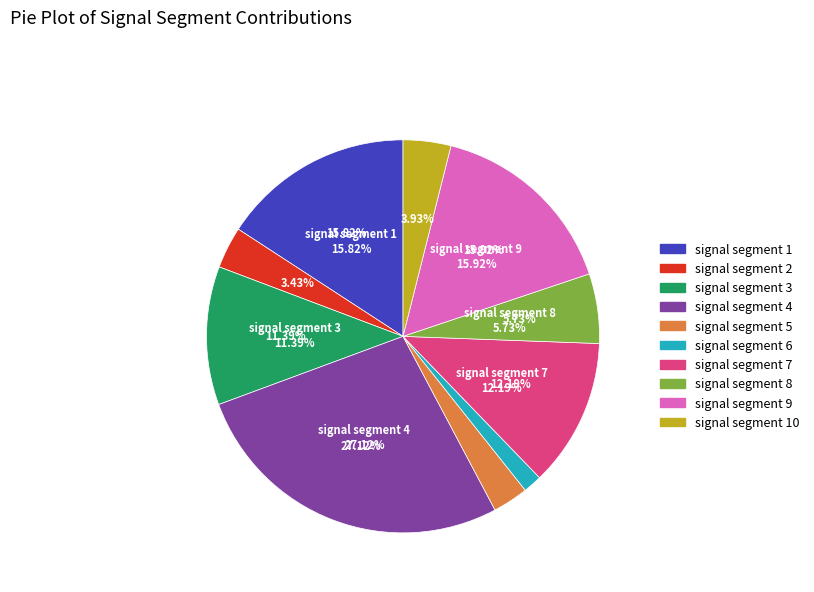

Is there any slice that represents more than half of the pie?

No